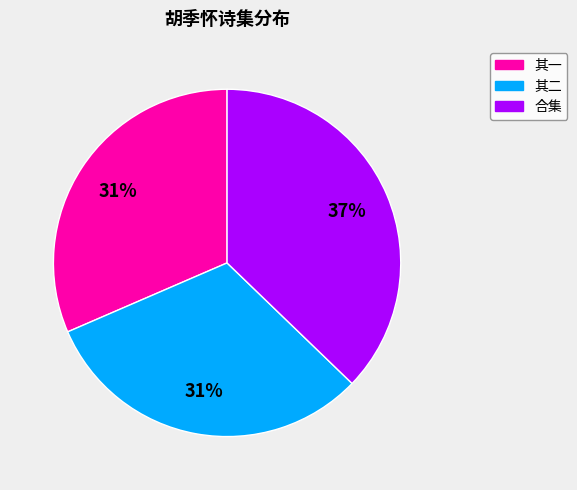

To the nearest percent, what is the average slice percentage?

33%